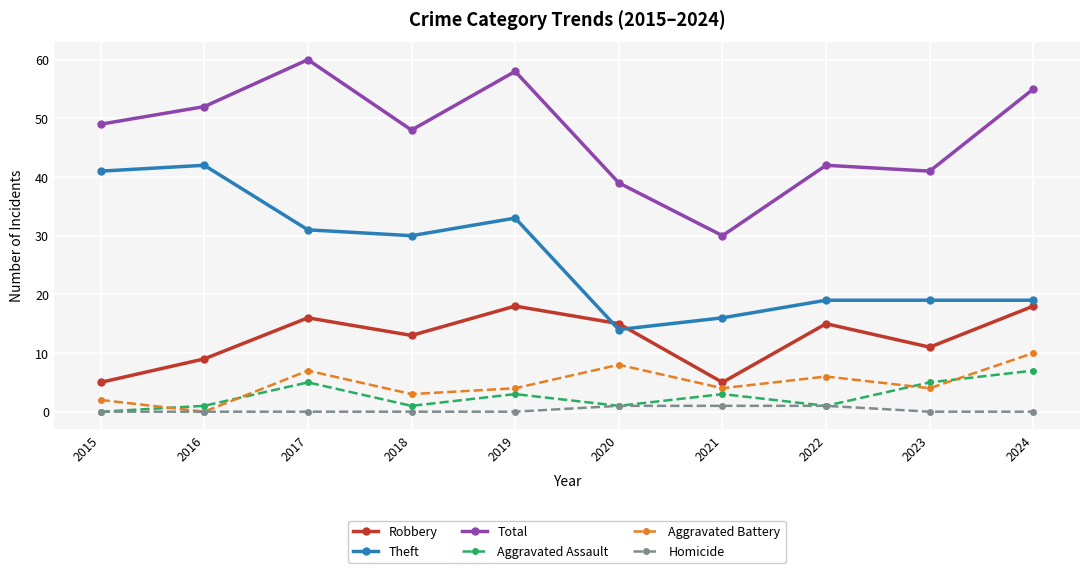

What is the maximum value shown in the chart?

60